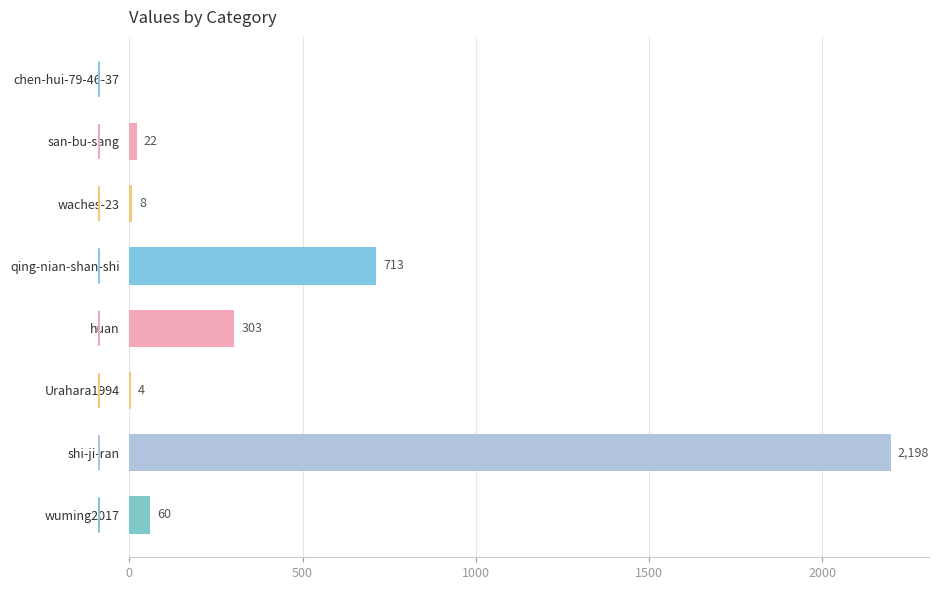

What is the greatest value displayed?

2198